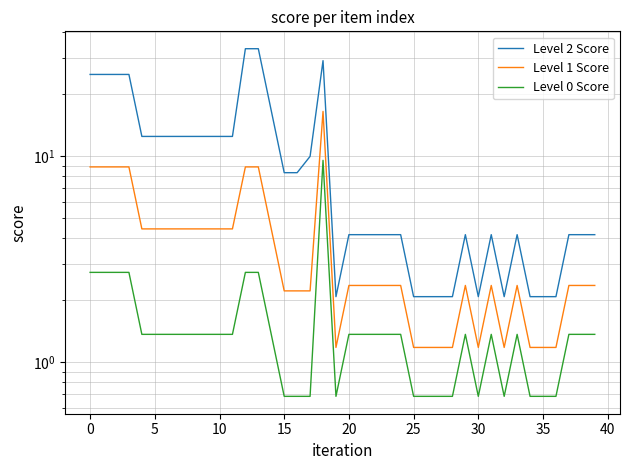

List the series in order of their overall mean, highest first.

Level 2 Score, Level 1 Score, Level 0 Score